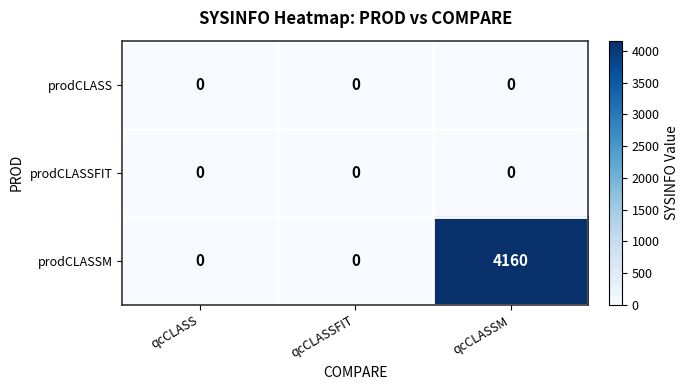

How many prodCLASSM values are between 0 and 4160?

3